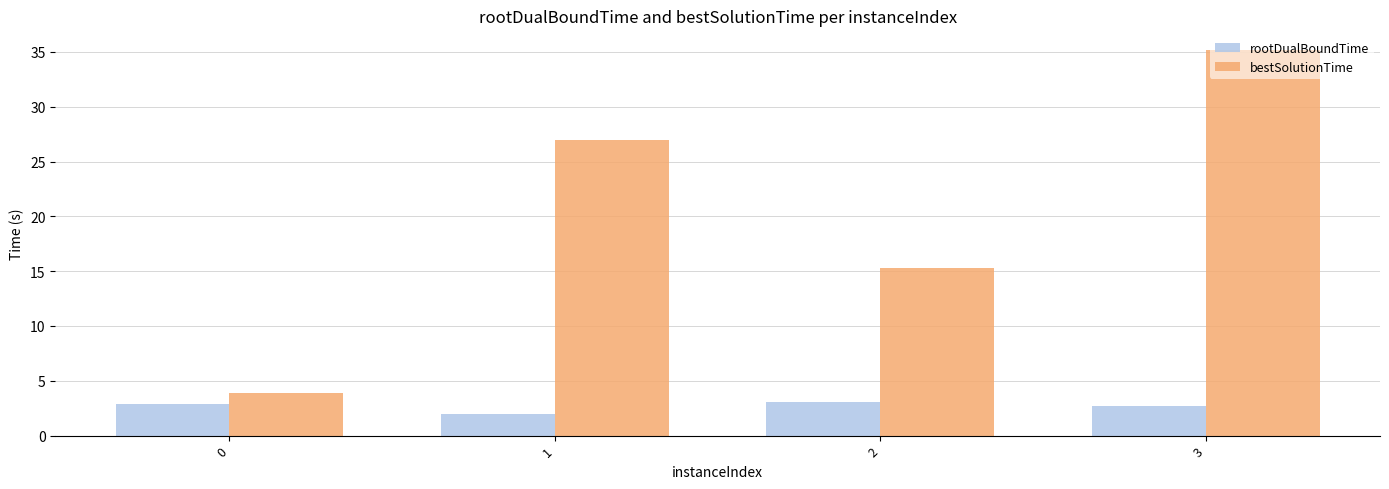

Does the chart contain stacked bars?

No